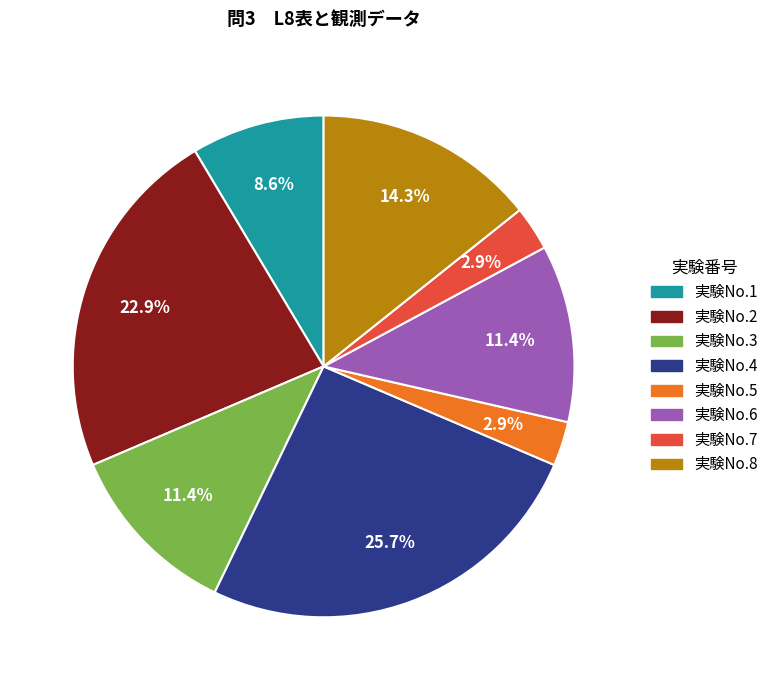

Approximately how many times larger is the value at 実験No.2 compared to 実験No.8?

1.6